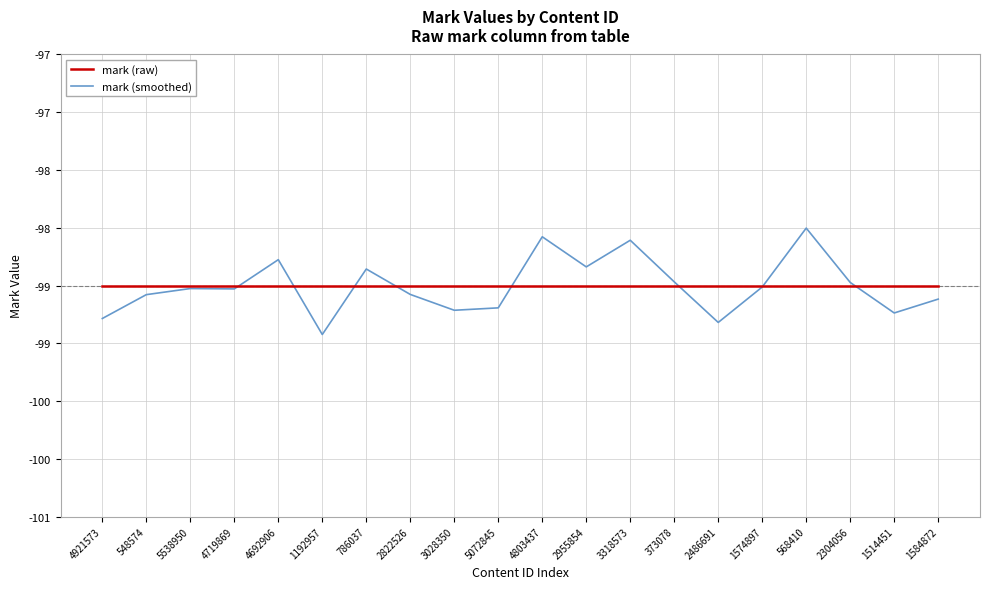

What is the difference between the highest and lowest values at 2822526?

0.1